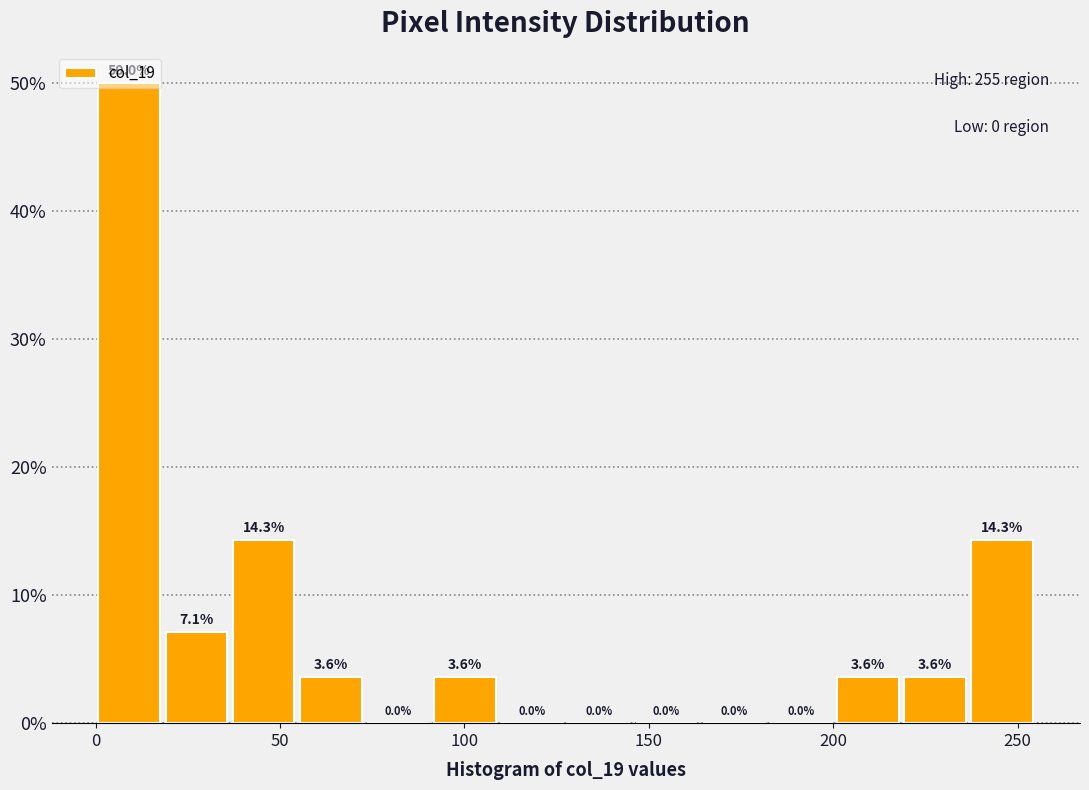

Read against the x-axis, roughly where is the centre of the tallest bar?

10